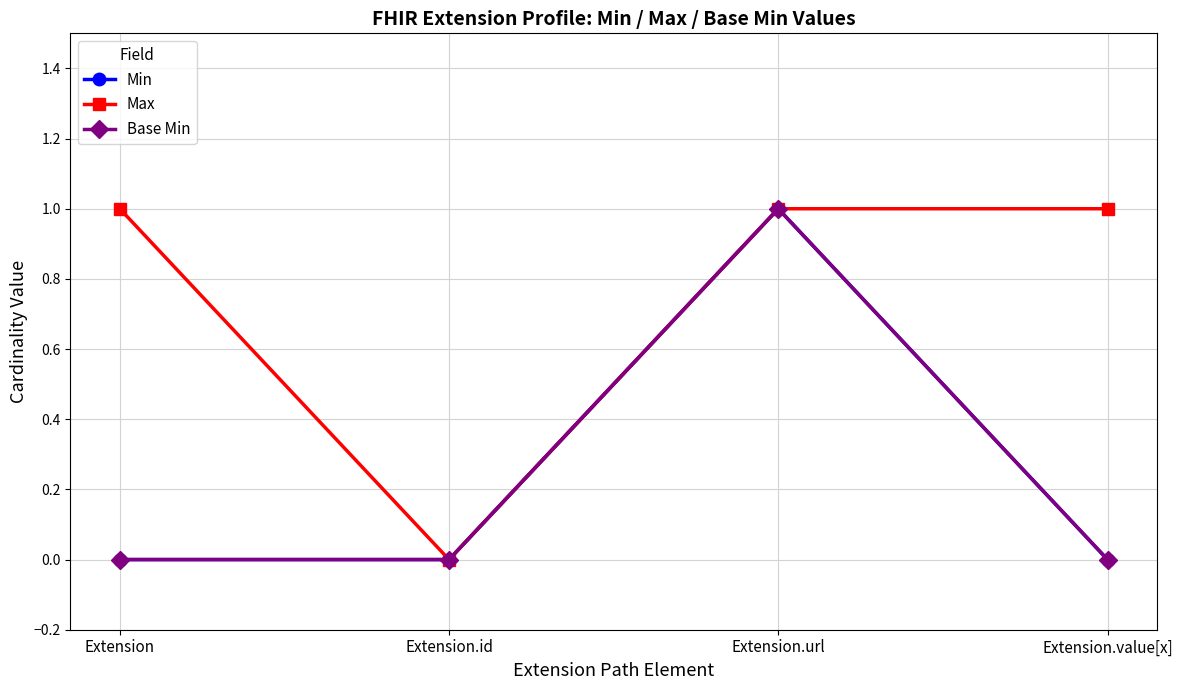

What is the sum of all Max values?

3